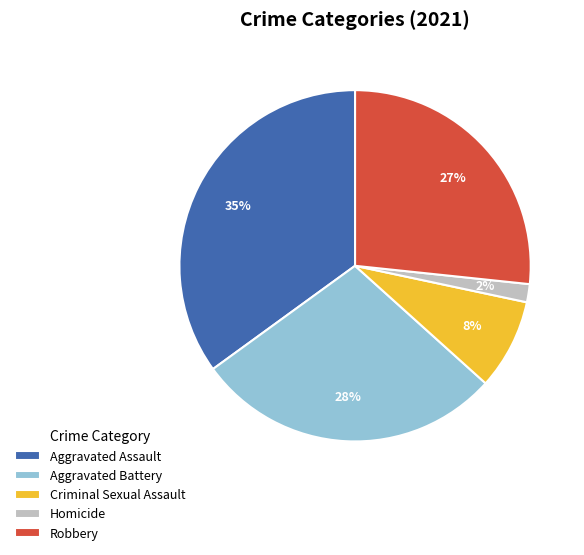

Is it true that Criminal Sexual Assault is 23% of the pie?

False